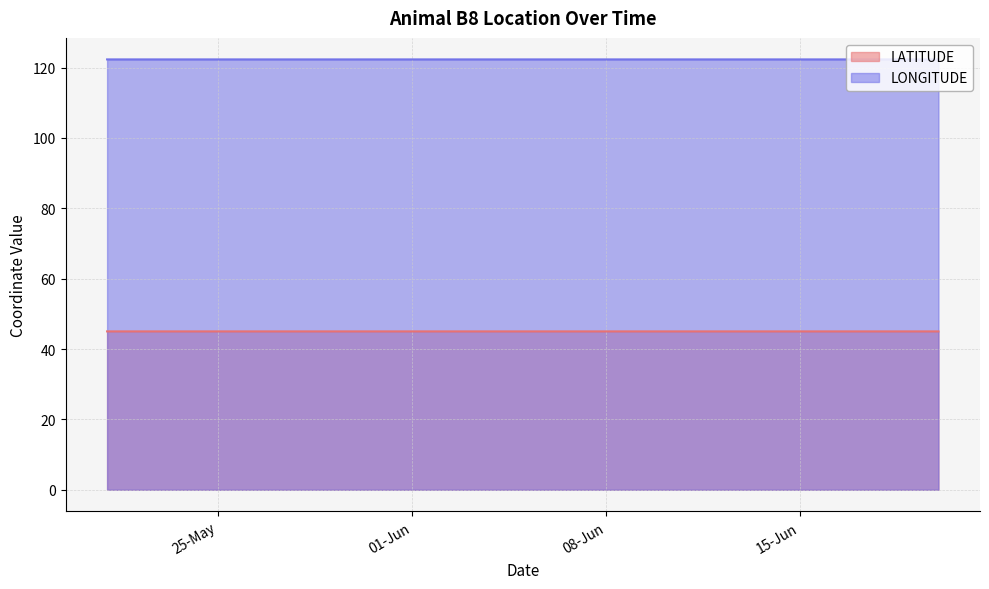

How many interior local peaks does the LATITUDE series have?

1